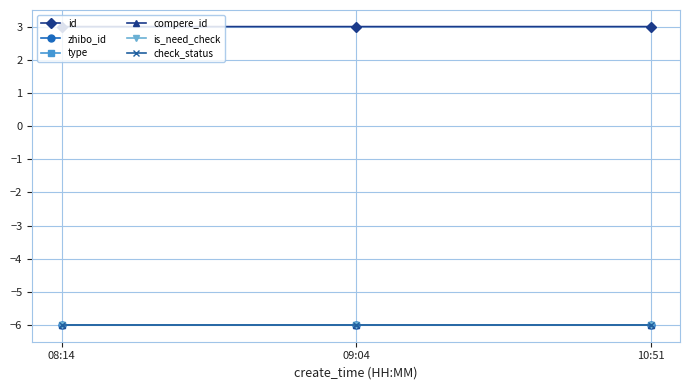

What is the sum of the check_status values at 08:14 and 09:04?

-12.0